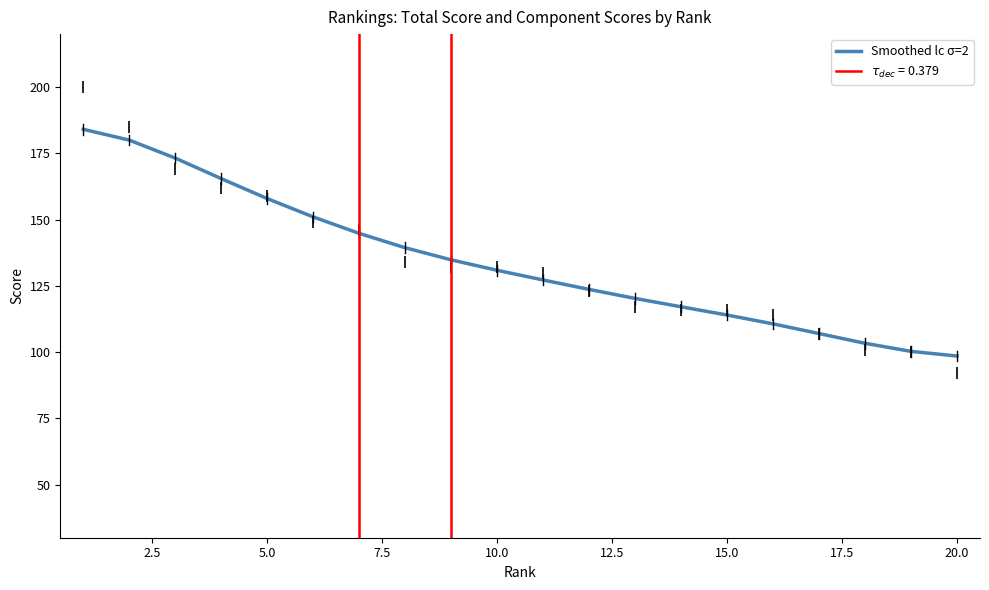

What is the highest value of the Smoothed lc σ=2 series?

184.1